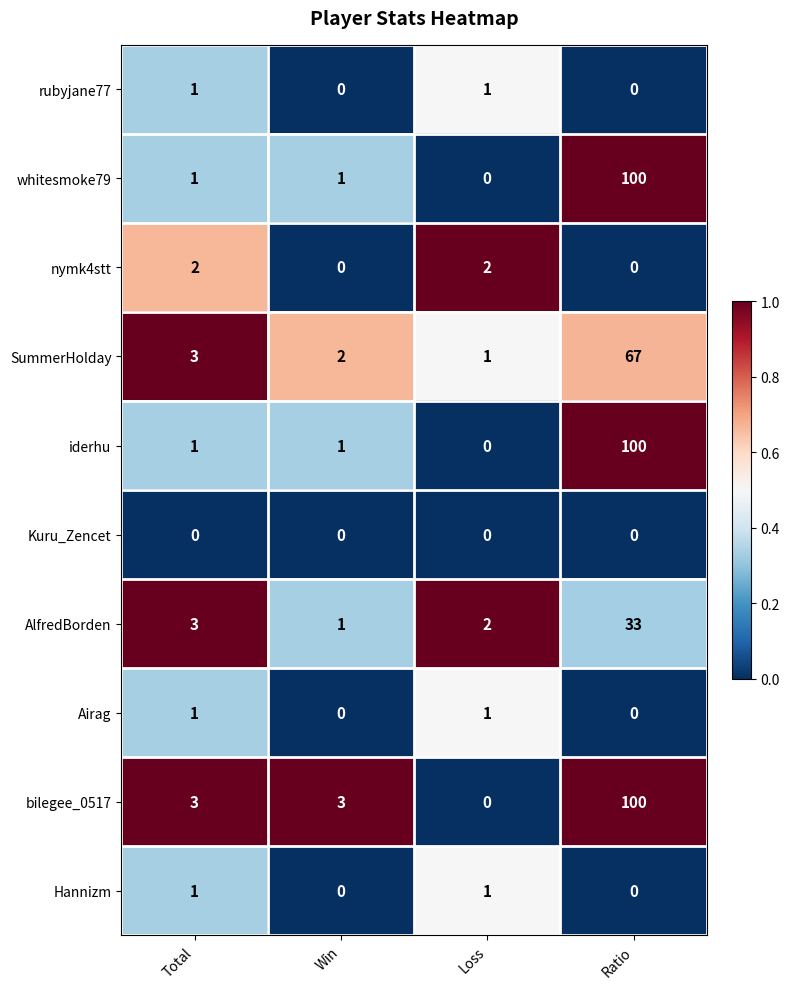

How many Airag values are between 0 and 1?

4